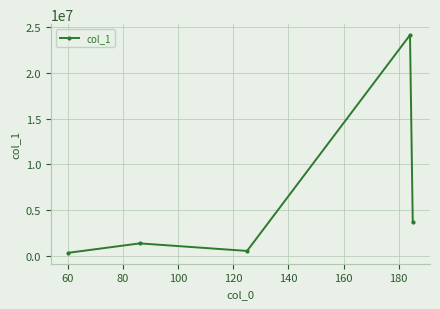

What is the greatest value displayed?

24121856.0